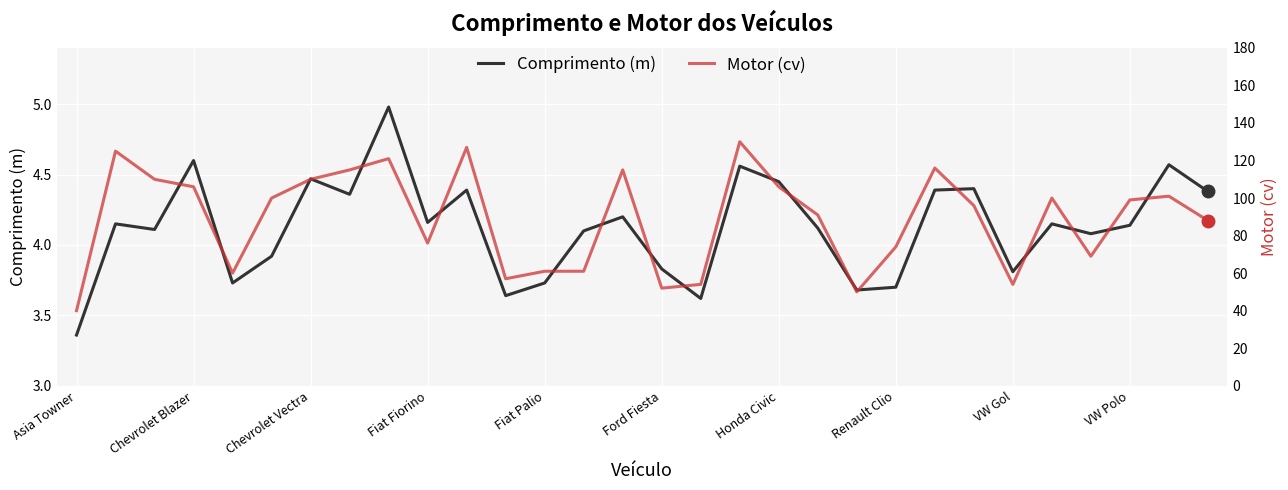

Reading right to left, what are all the values shown in this chart?

Comprimento (m): 4.4	4.6	4.1	4.1	4.2	3.8	4.4	4.4	3.7	3.7	4.1	4.5	4.6	3.6	3.8	4.2	4.1	3.7	3.6	4.4	4.2	5.0	4.4	4.5	3.9	3.7	4.6	4.1	4.2	3.4
Motor (cv): 88.0	101.0	99.0	69.0	100.0	54.0	96.0	116.0	74.0	50.0	91.0	106.0	130.0	54.0	52.0	115.0	61.0	61.0	57.0	127.0	76.0	121.0	115.0	110.0	100.0	60.0	106.0	110.0	125.0	40.0